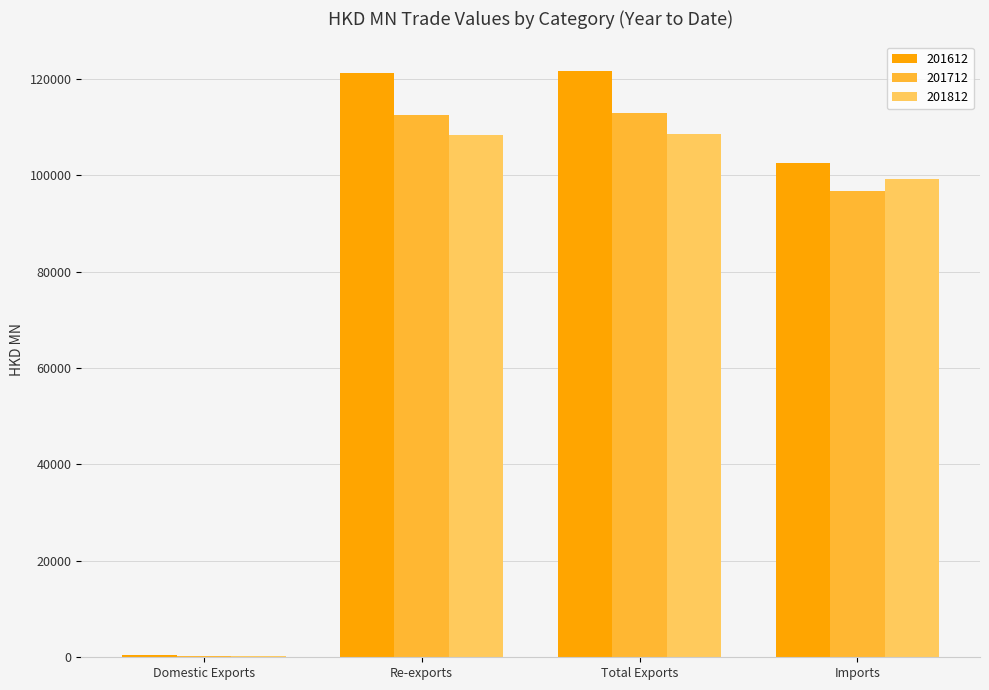

The value of 201712 at Re-exports is 77653.9. True or false?

False